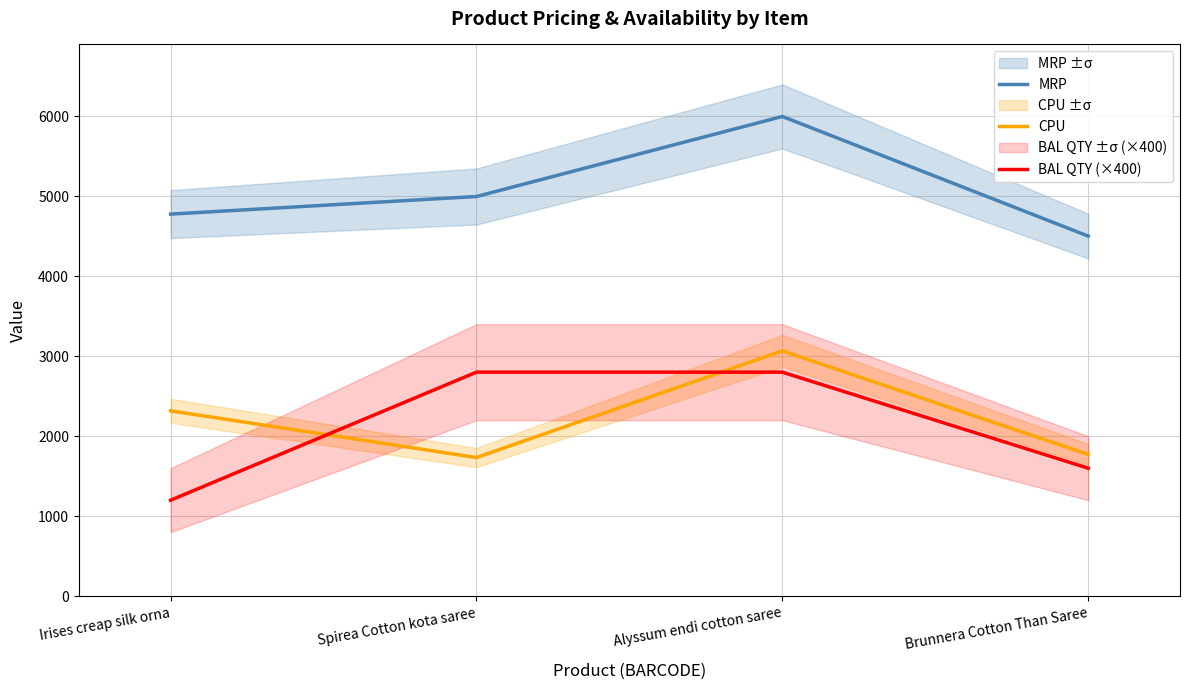

Rank the series by their maximum value, from lowest to highest.

BAL QTY (×400), CPU, MRP